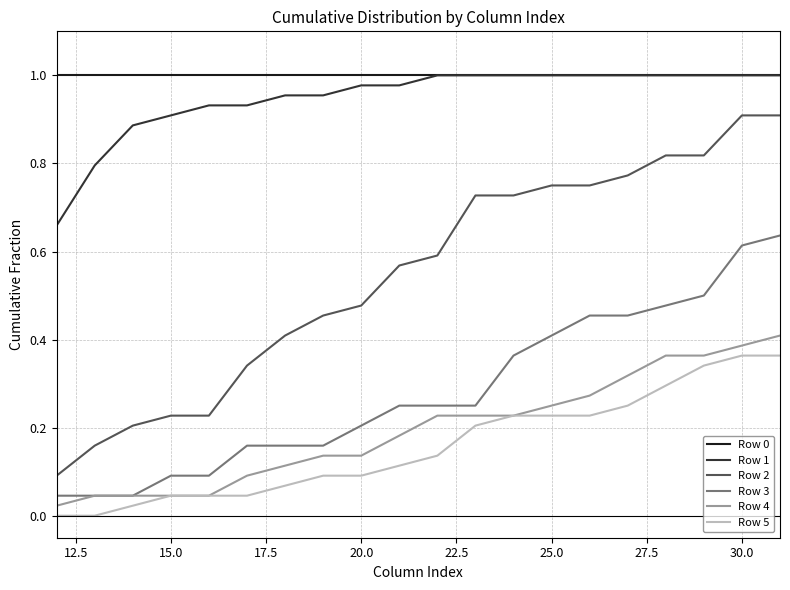

Which series has the largest range (max minus min)?

Row 2